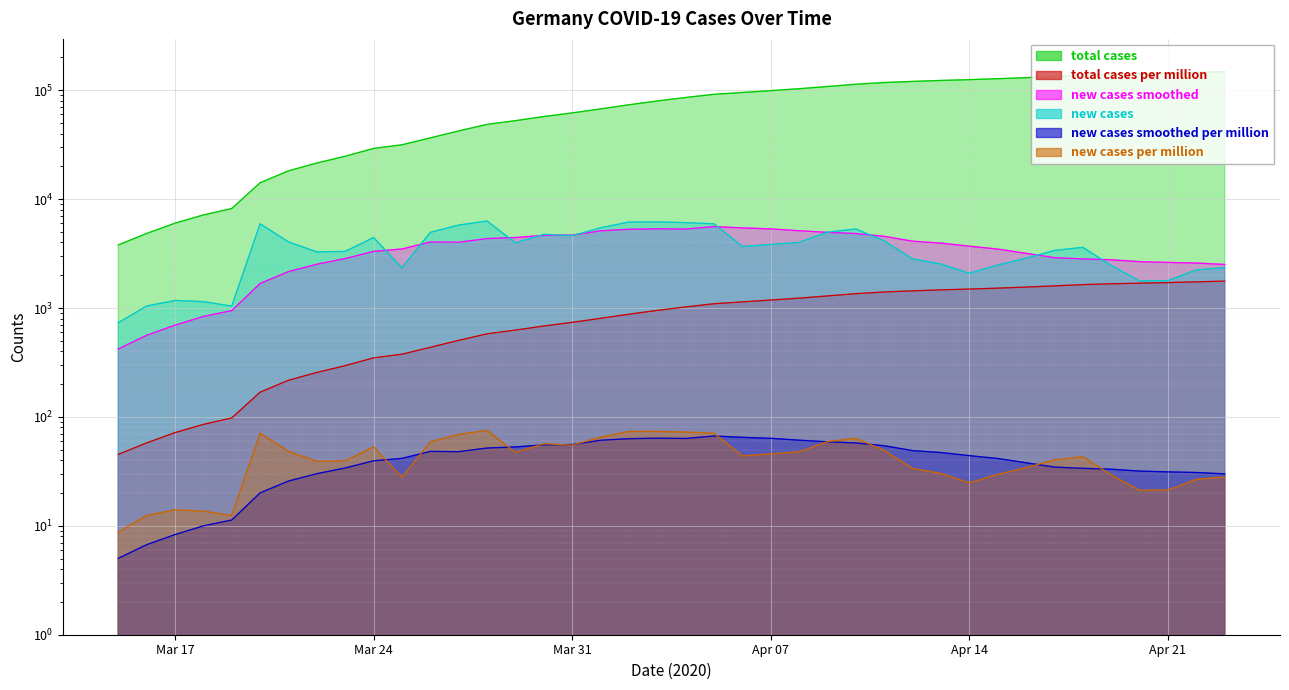

Where does the new_cases_smoothed series first go above 3696?

2020-03-26